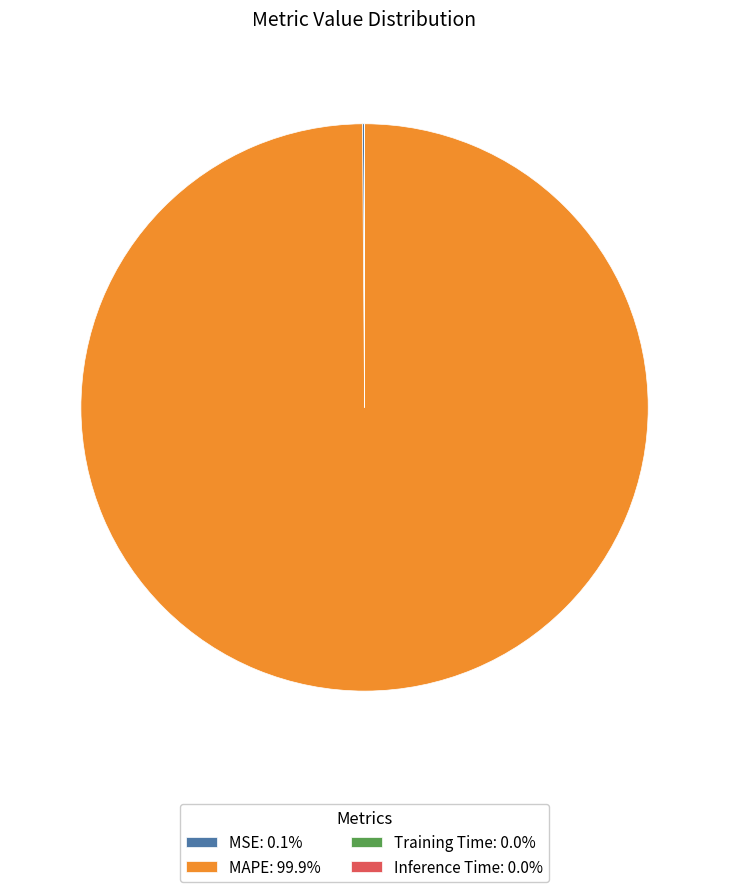

Is there a majority slice in this chart?

Yes